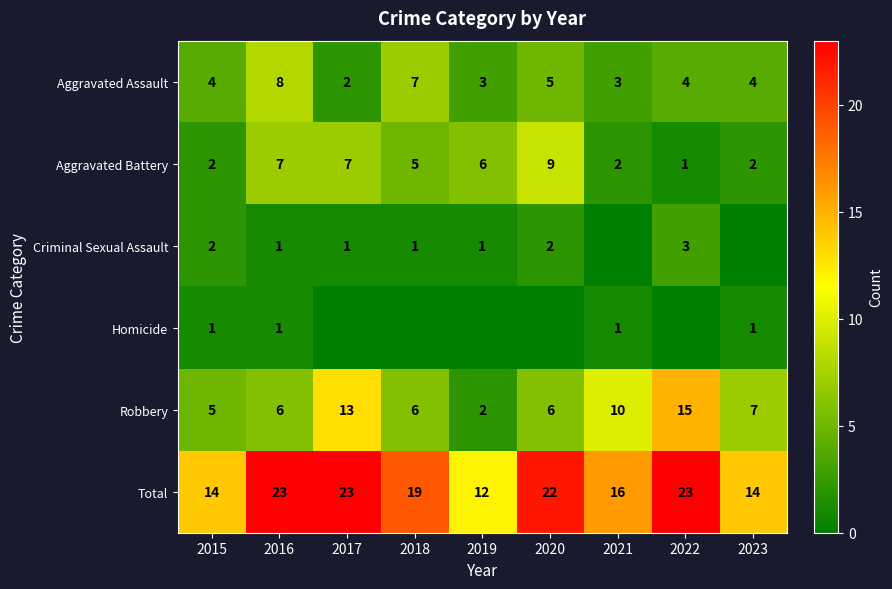

What is the difference between the Aggravated Assault values at 2015 and 2020?

1